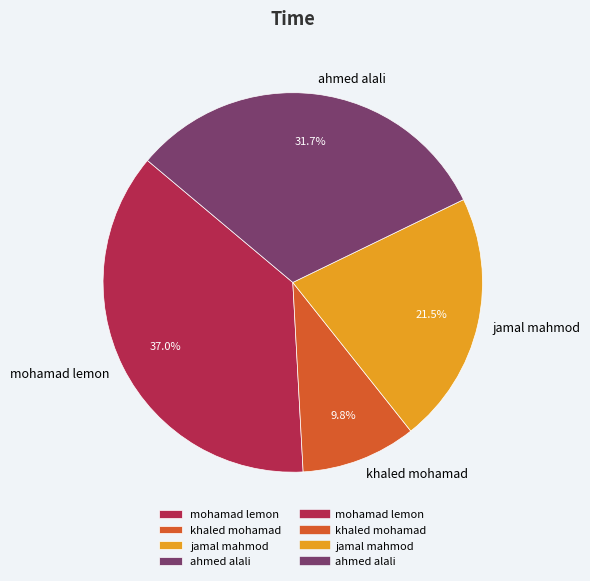

Do mohamad lemon and jamal mahmod together represent more than half of the pie?

Yes